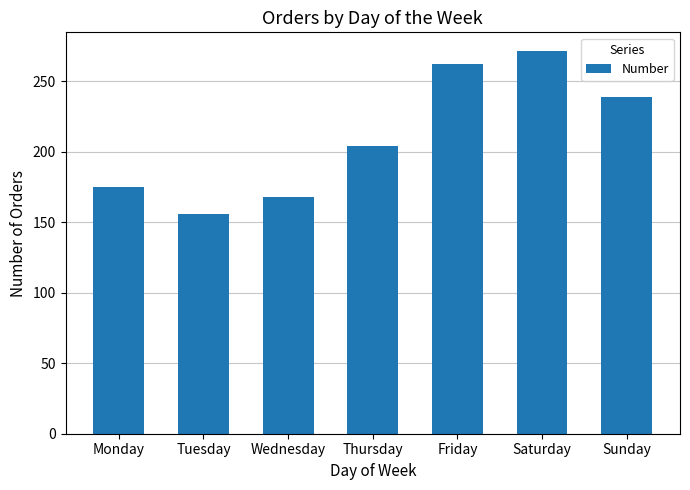

Are the bars horizontal?

No